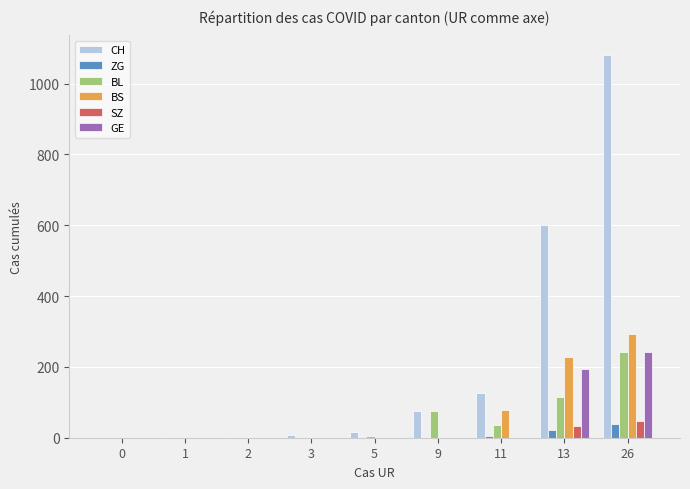

The value of BL at 0 is 93. True or false?

False